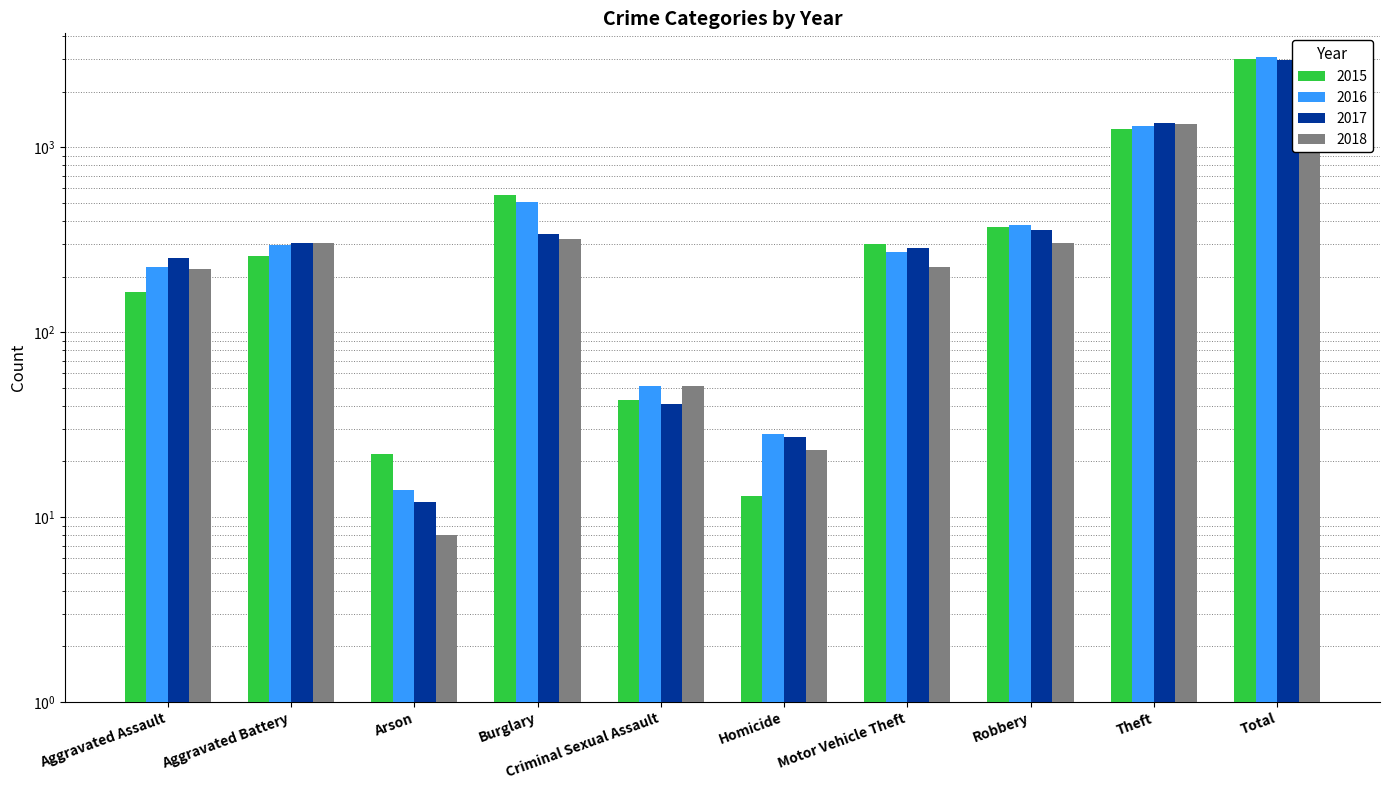

How many groups of bars are there?

10